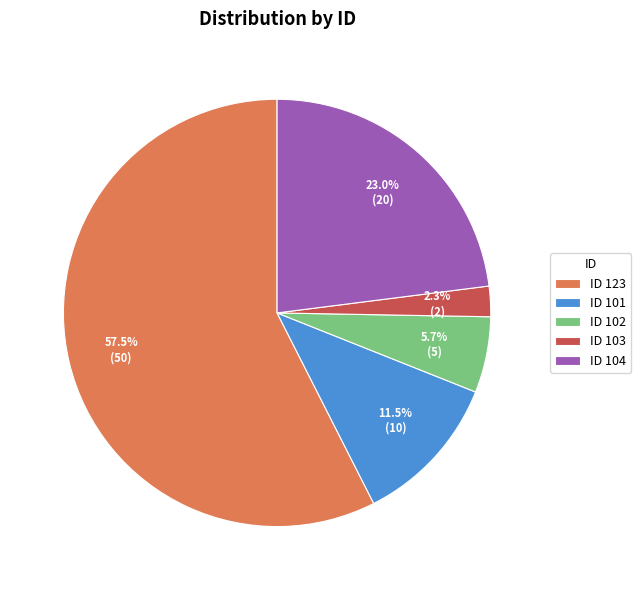

What is the ratio of the value at ID 102 to the value at ID 101?

0.5